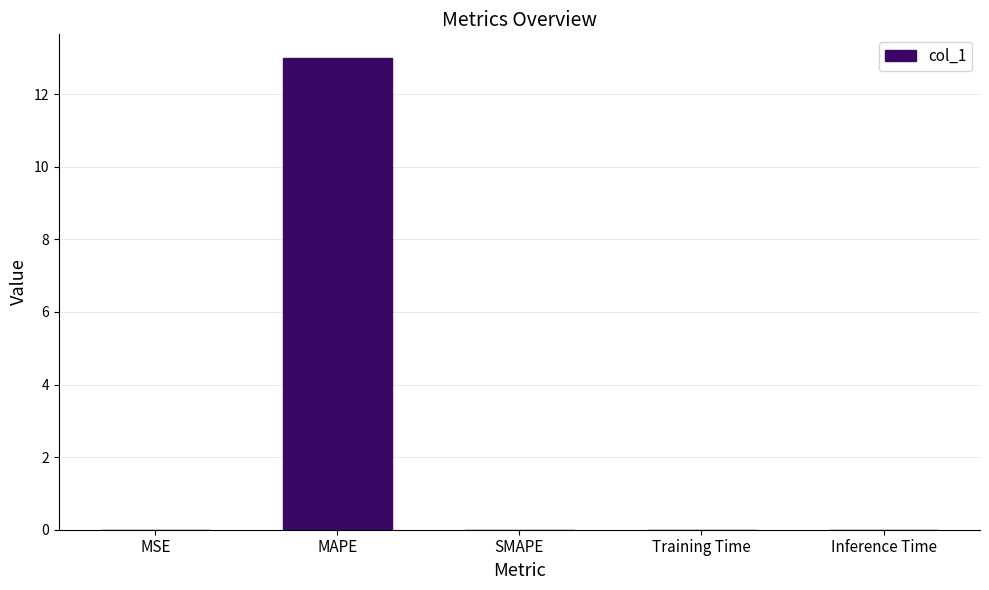

The chart shows a value of 0.0 at SMAPE. True or false?

True